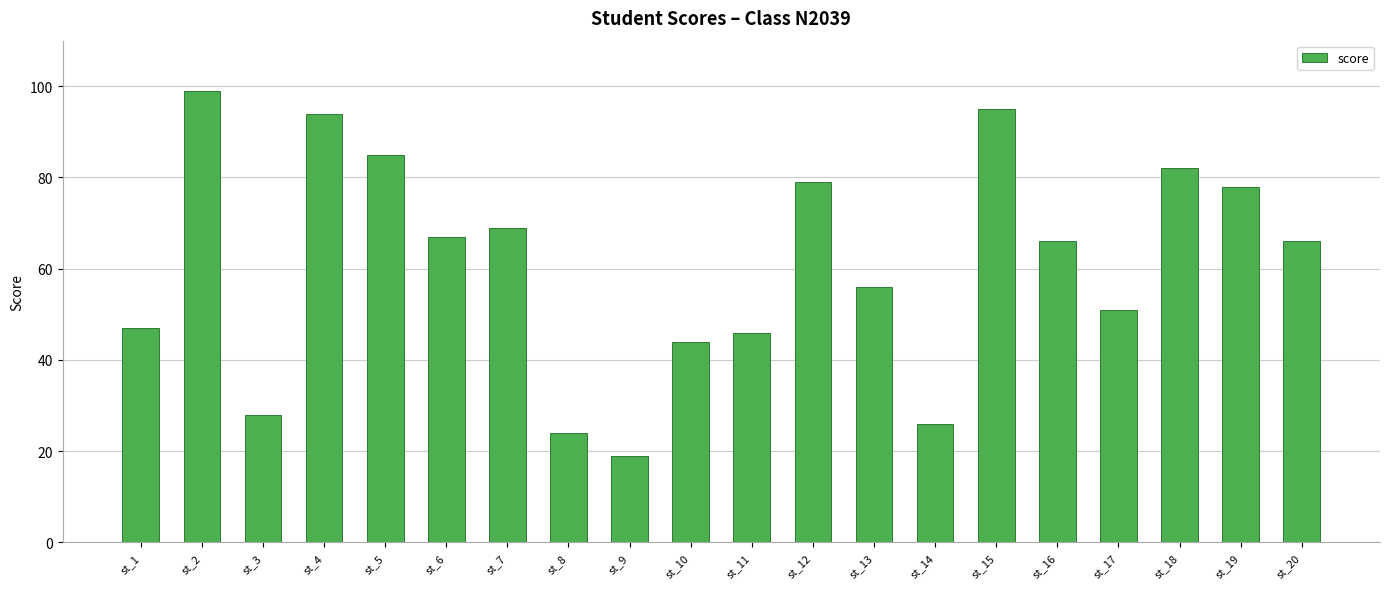

Is it true that the value at st_18 is 82?

True